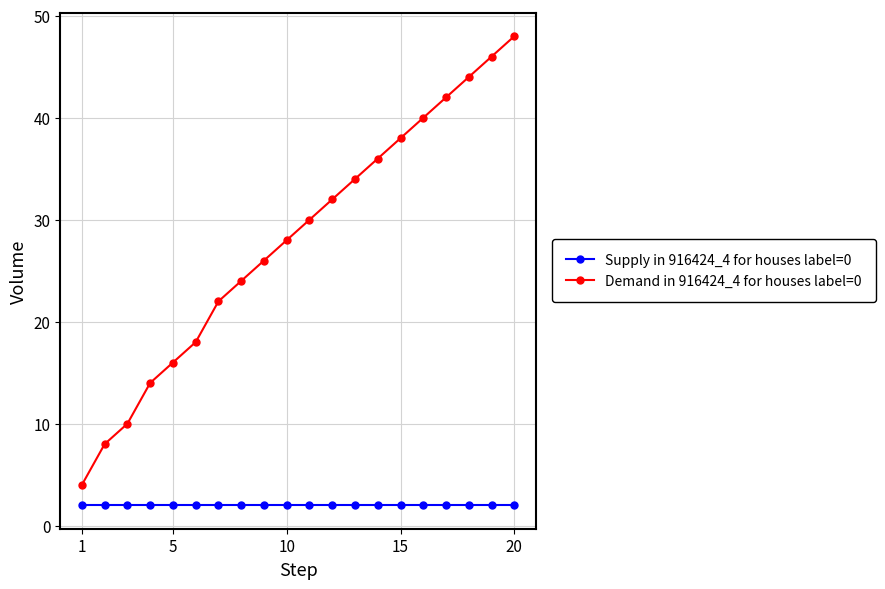

How many lines are shown in the chart?

2